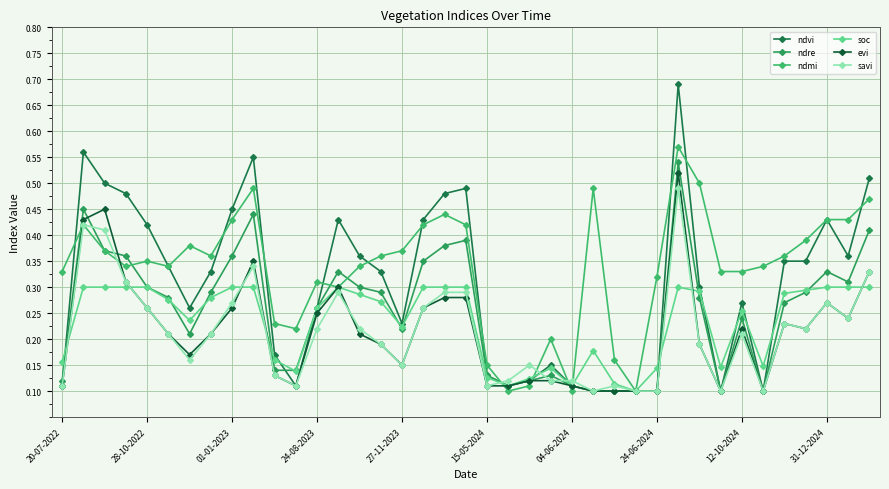

What is the smallest value displayed?

0.1